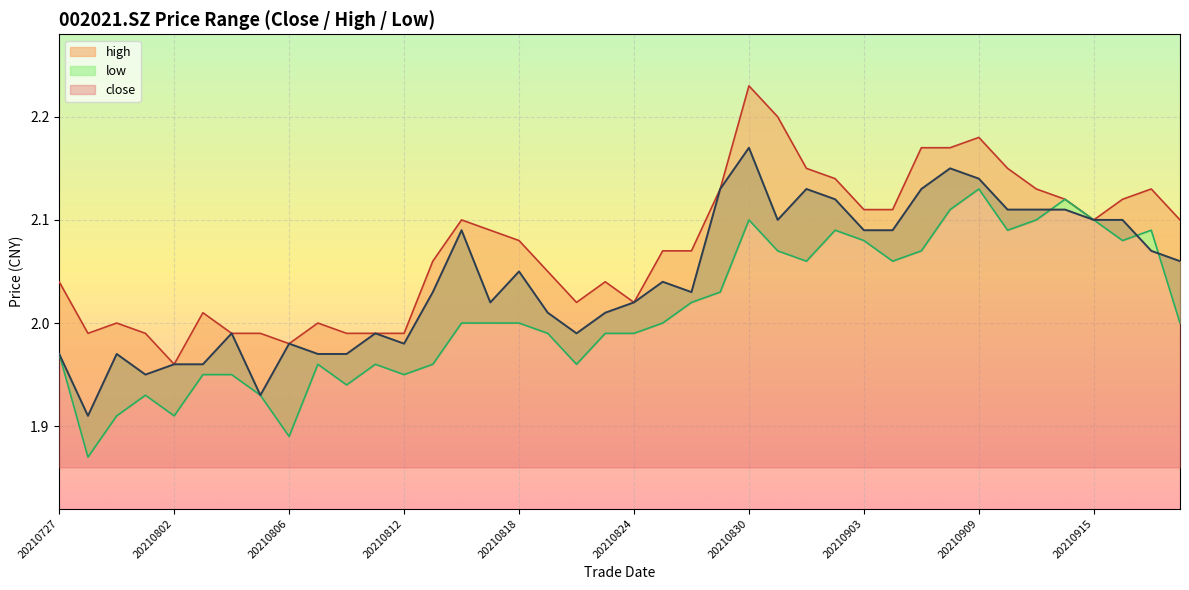

At which label does close reach its minimum?

20210728